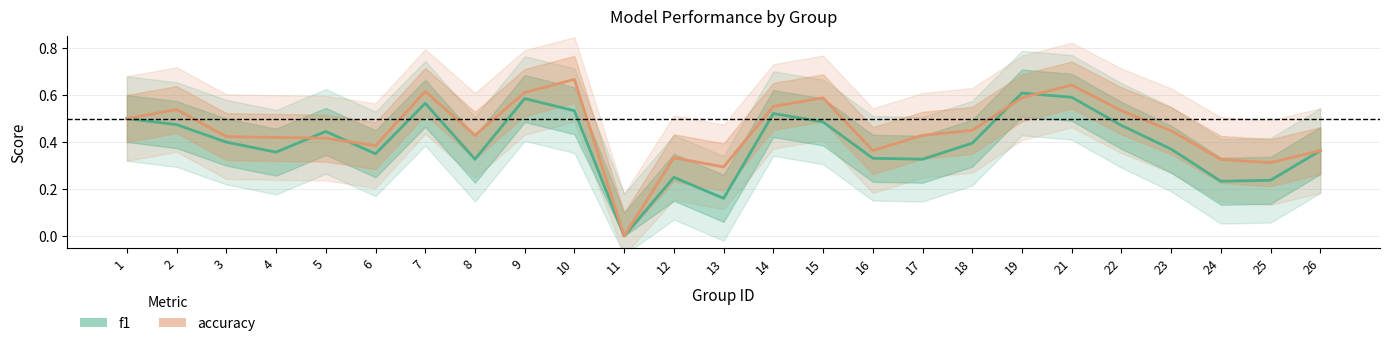

What is the maximum value shown in the chart?

0.7